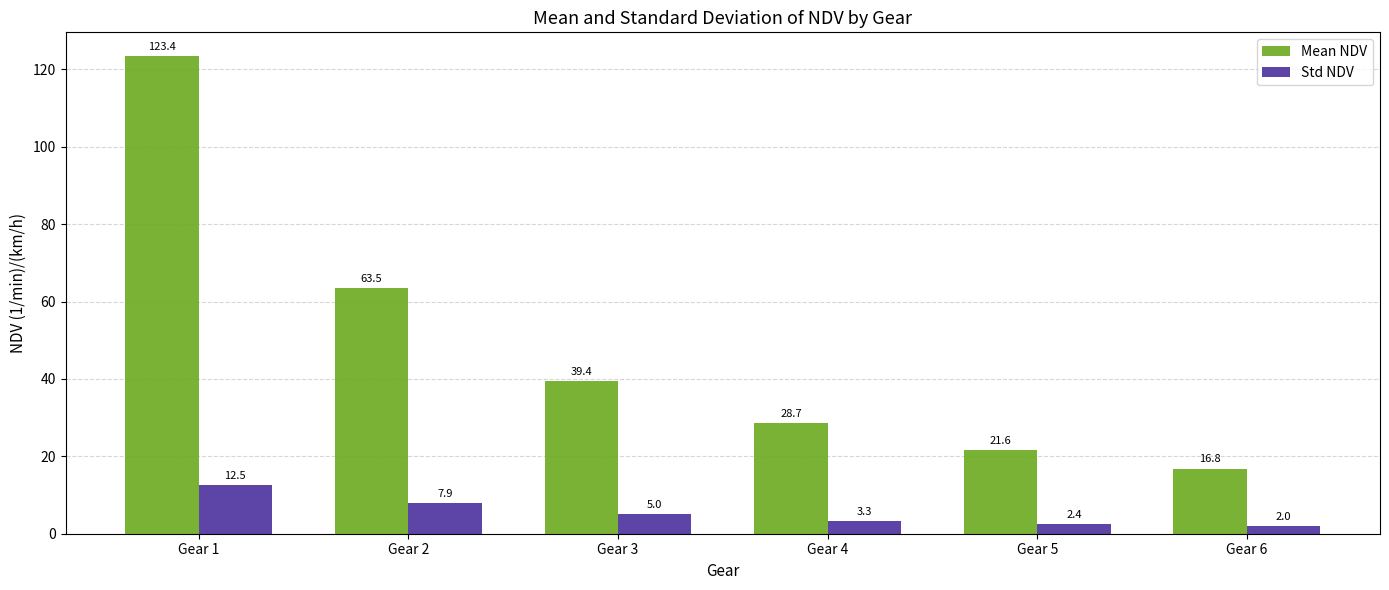

What is the average value of the Mean NDV series?

48.9